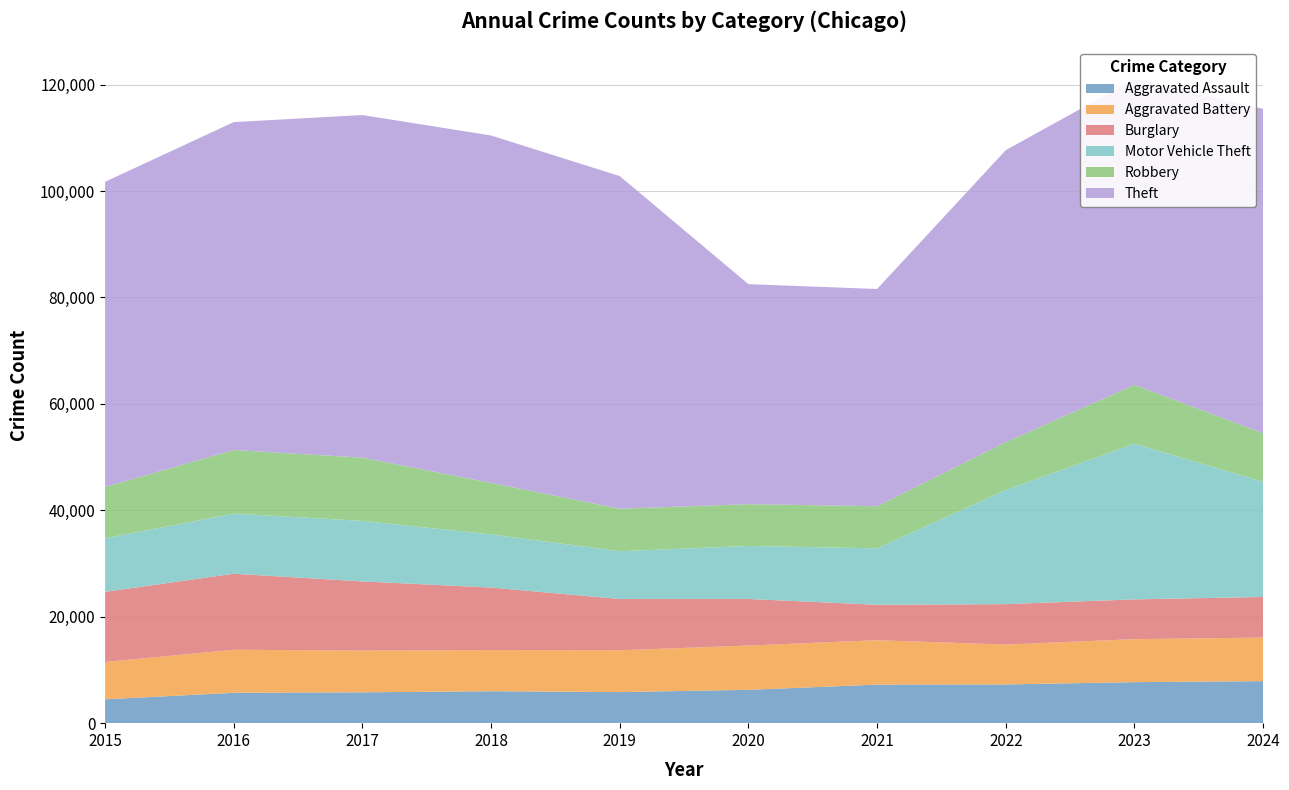

Reading left to right, extract all data points from this chart.

Aggravated Assault: 2015=4480	2016=5713	2017=5793	2018=6002	2019=5841	2020=6265	2021=7242	2022=7280	2023=7711	2024=7899
Aggravated Battery: 2015=7019	2016=8085	2017=7845	2018=7735	2019=7858	2020=8321	2021=8346	2022=7493	2023=8077	2024=8184
Burglary: 2015=13184	2016=14289	2017=13001	2018=11747	2019=9638	2020=8758	2021=6661	2022=7594	2023=7480	2024=7634
Motor Vehicle Theft: 2015=10068	2016=11285	2017=11380	2018=9985	2019=8978	2020=9959	2021=10605	2022=21466	2023=29254	2024=21652
Robbery: 2015=9638	2016=11960	2017=11880	2018=9681	2019=7995	2020=7855	2021=7920	2022=8964	2023=11053	2024=9133
Theft: 2015=57352	2016=61623	2017=64386	2018=65290	2019=62497	2020=41345	2021=40819	2022=54891	2023=57469	2024=60933